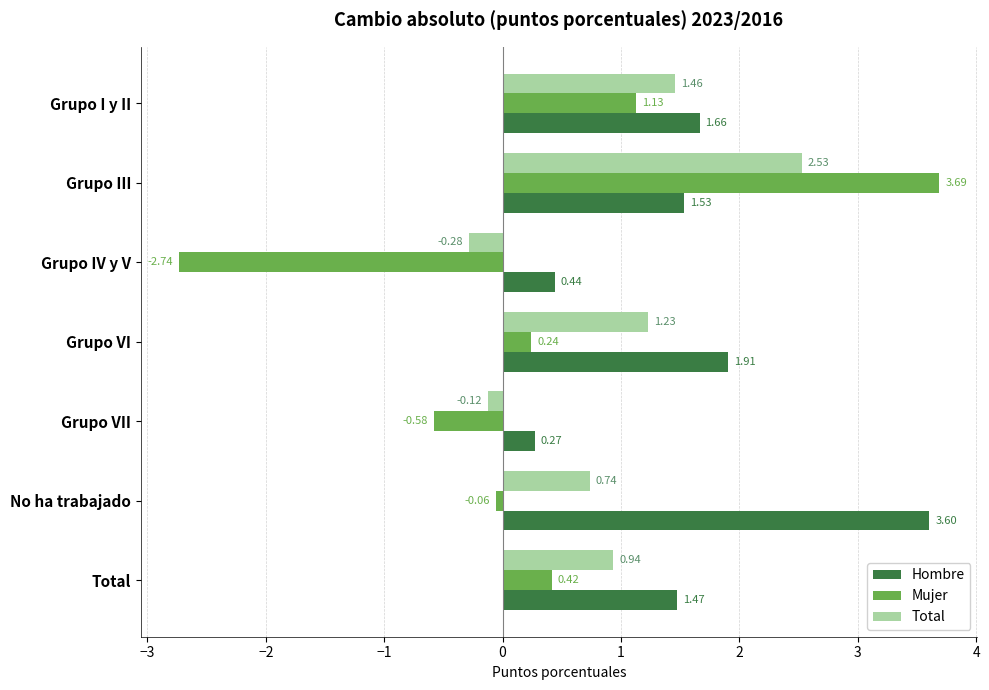

Which series has the largest range (max minus min)?

Mujer